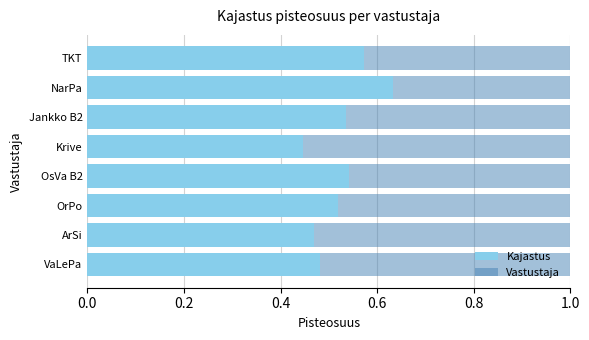

True or false: Kajastus has a value of 0.3 at OsVa B2.

False